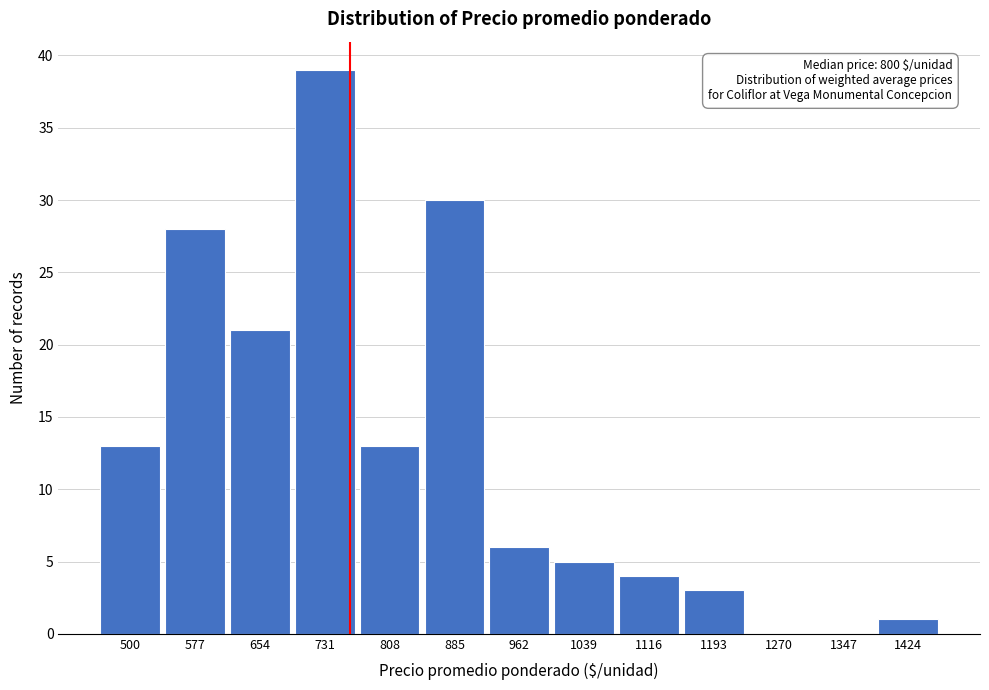

Reading left to right, list all the values displayed in this chart.

500=13	577=28	654=21	731=39	808=13	885=30	962=6	1039=5	1116=4	1193=3	1270=0	1347=0	1424=1